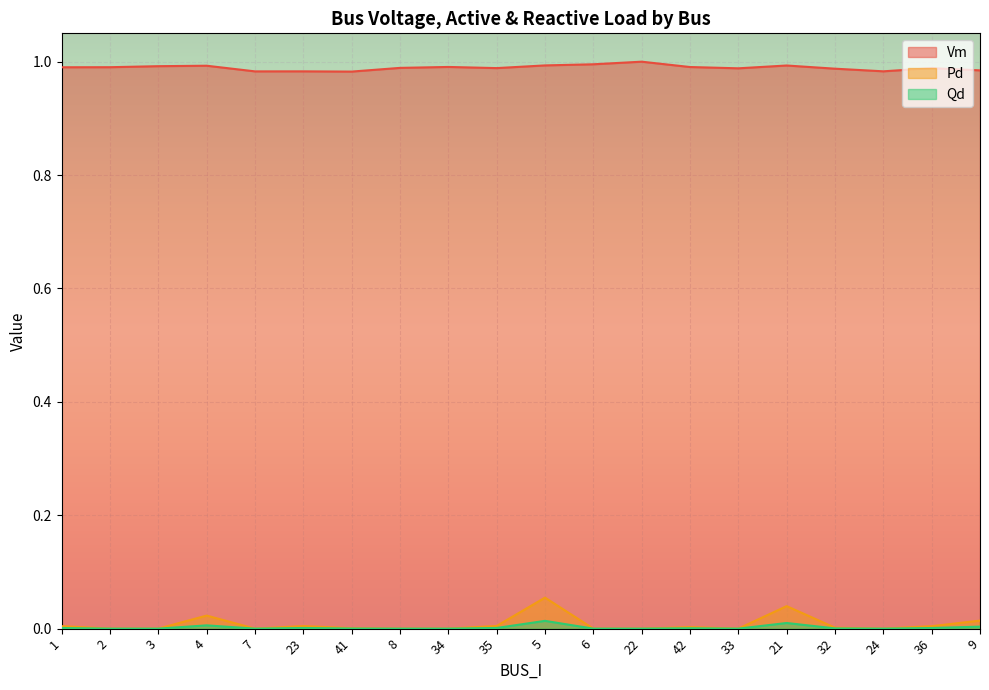

Where is Qd nearest to the value 0?

2